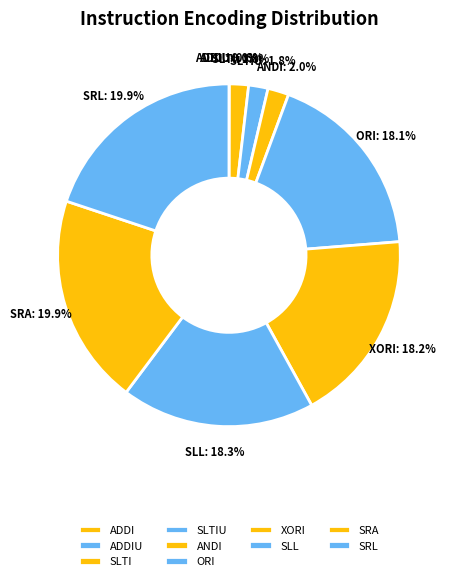

Is the sum of ORI and XORI greater than half?

No